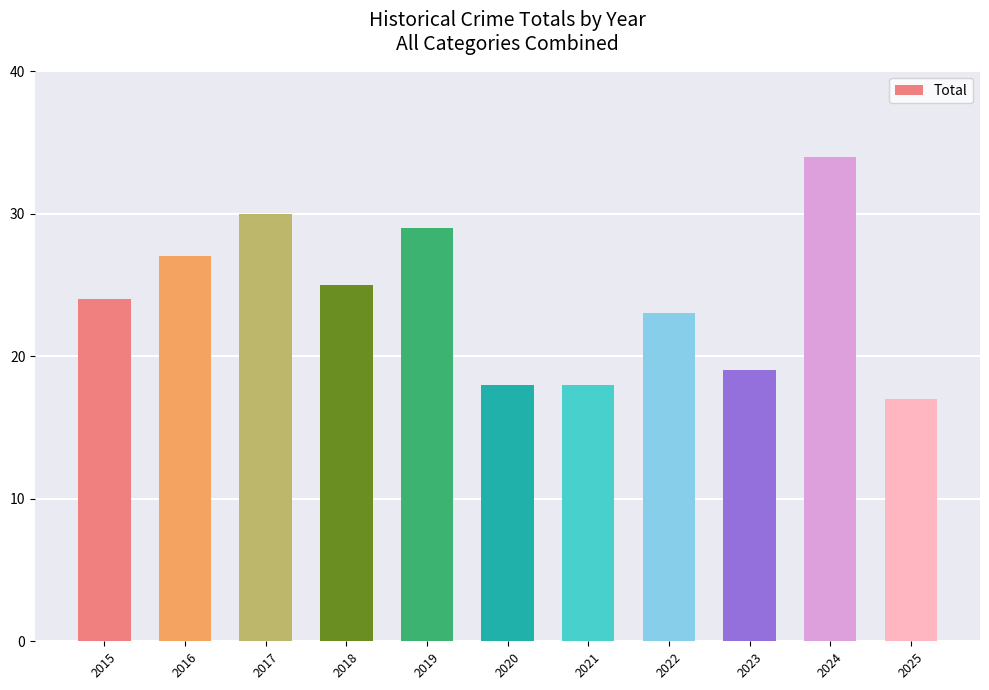

Reading left to right, extract all data points from this chart.

2015=24	2016=27	2017=30	2018=25	2019=29	2020=18	2021=18	2022=23	2023=19	2024=34	2025=17